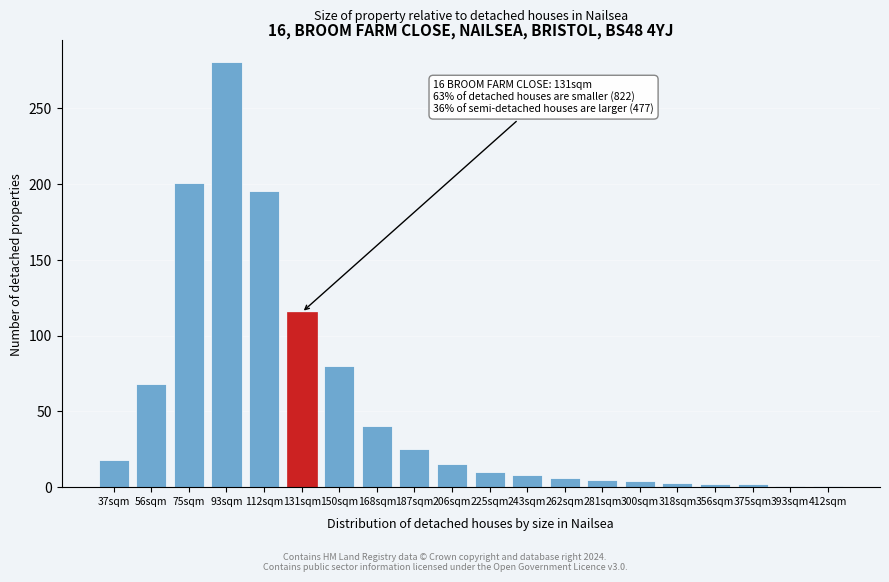

What is the change in value from 131sqm to 206sqm?

-100.2